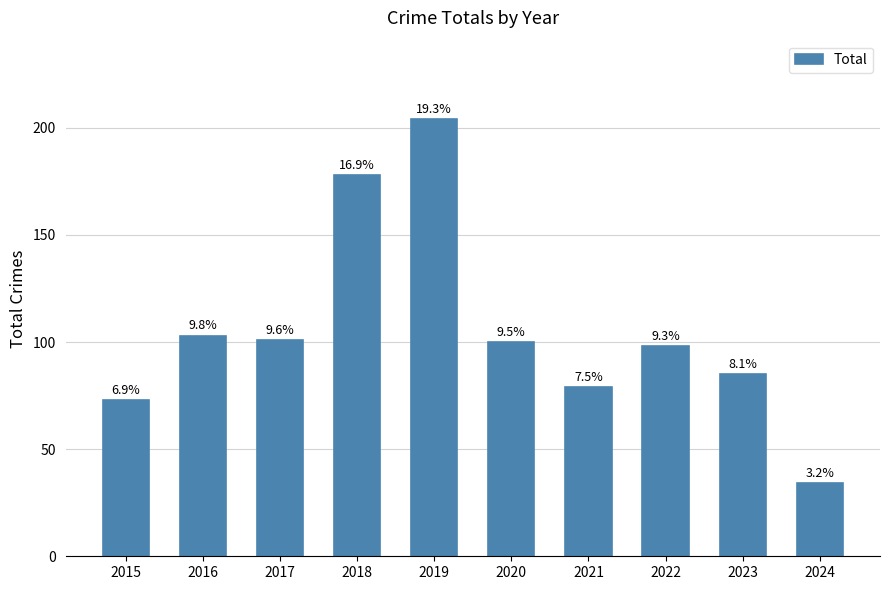

What is the average value?

106